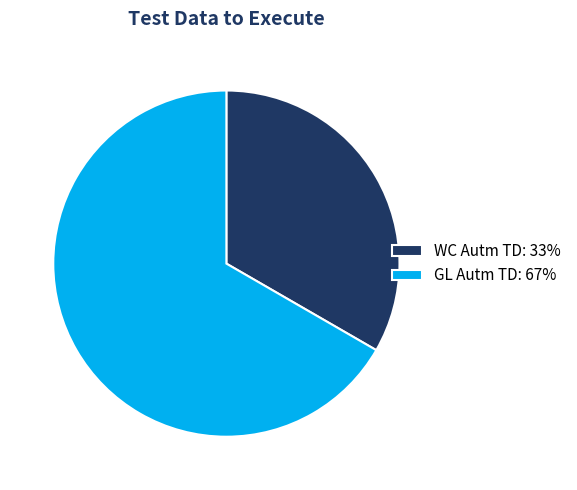

Rank the categories by value from lowest to highest.

WC Autm TD, GL Autm TD